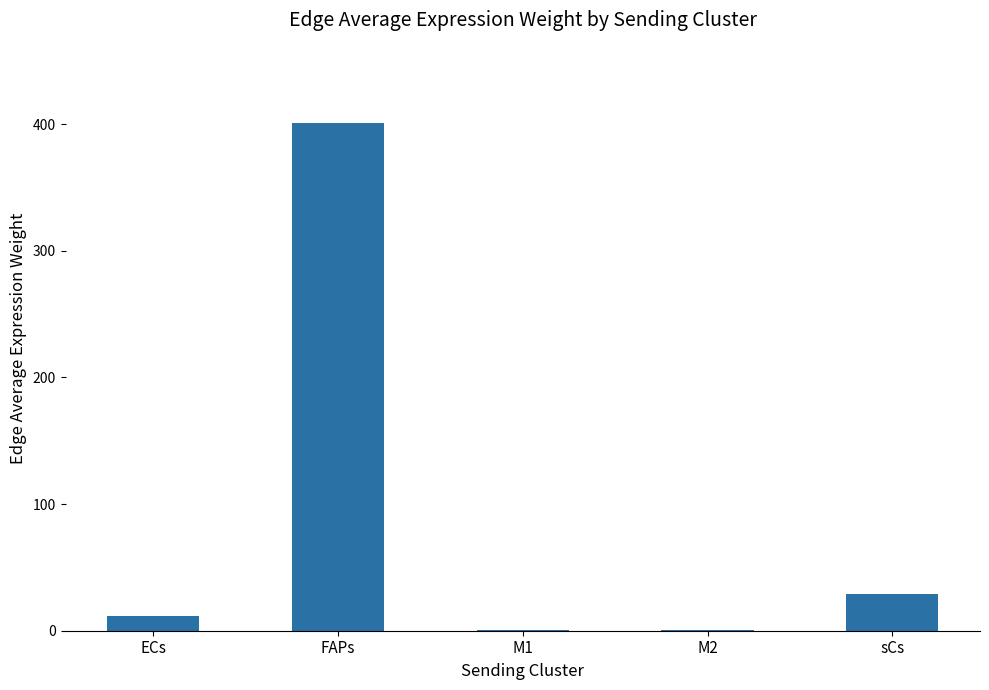

The chart shows a value of 28.7 at sCs. True or false?

True